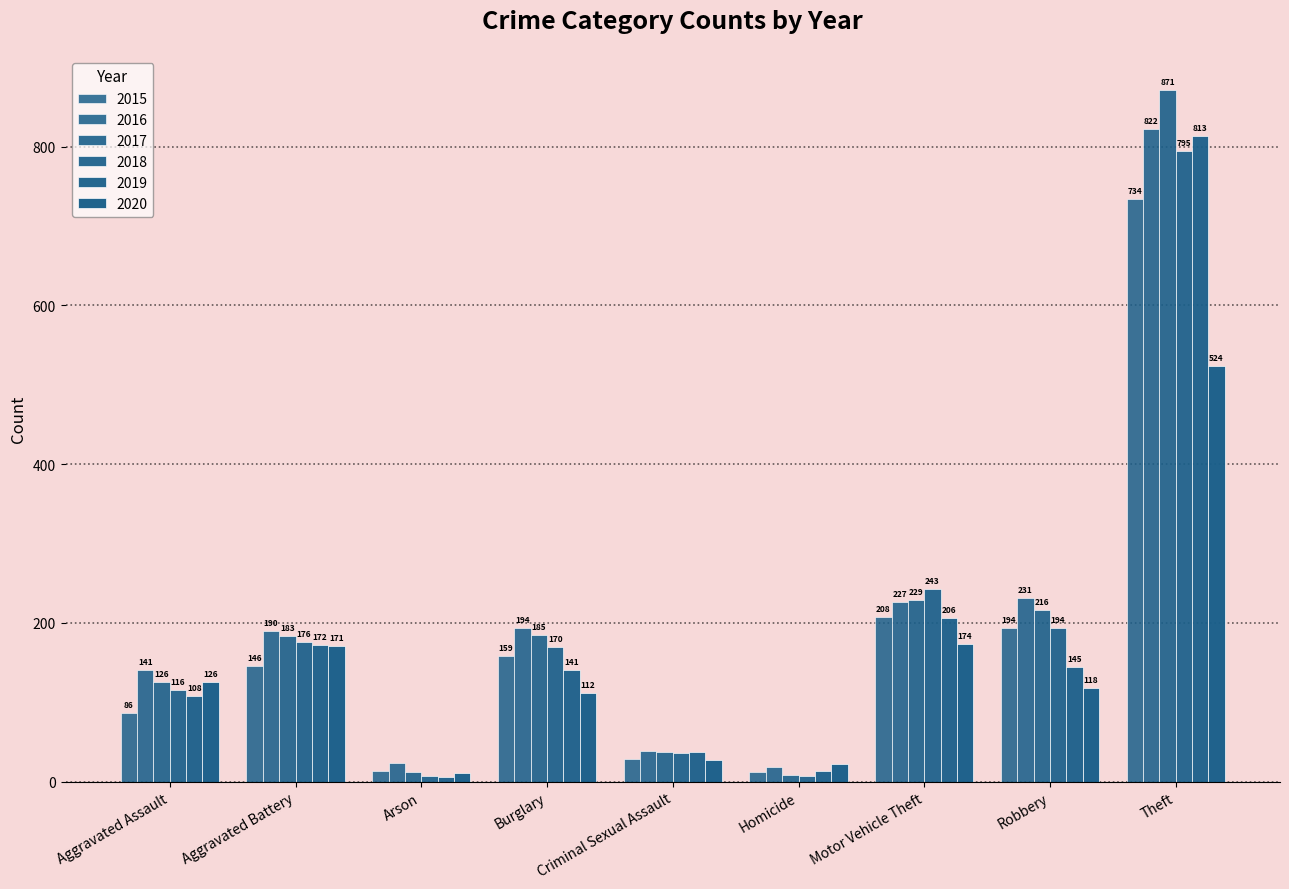

Where does the 2019 series first go above 141?

Aggravated Battery